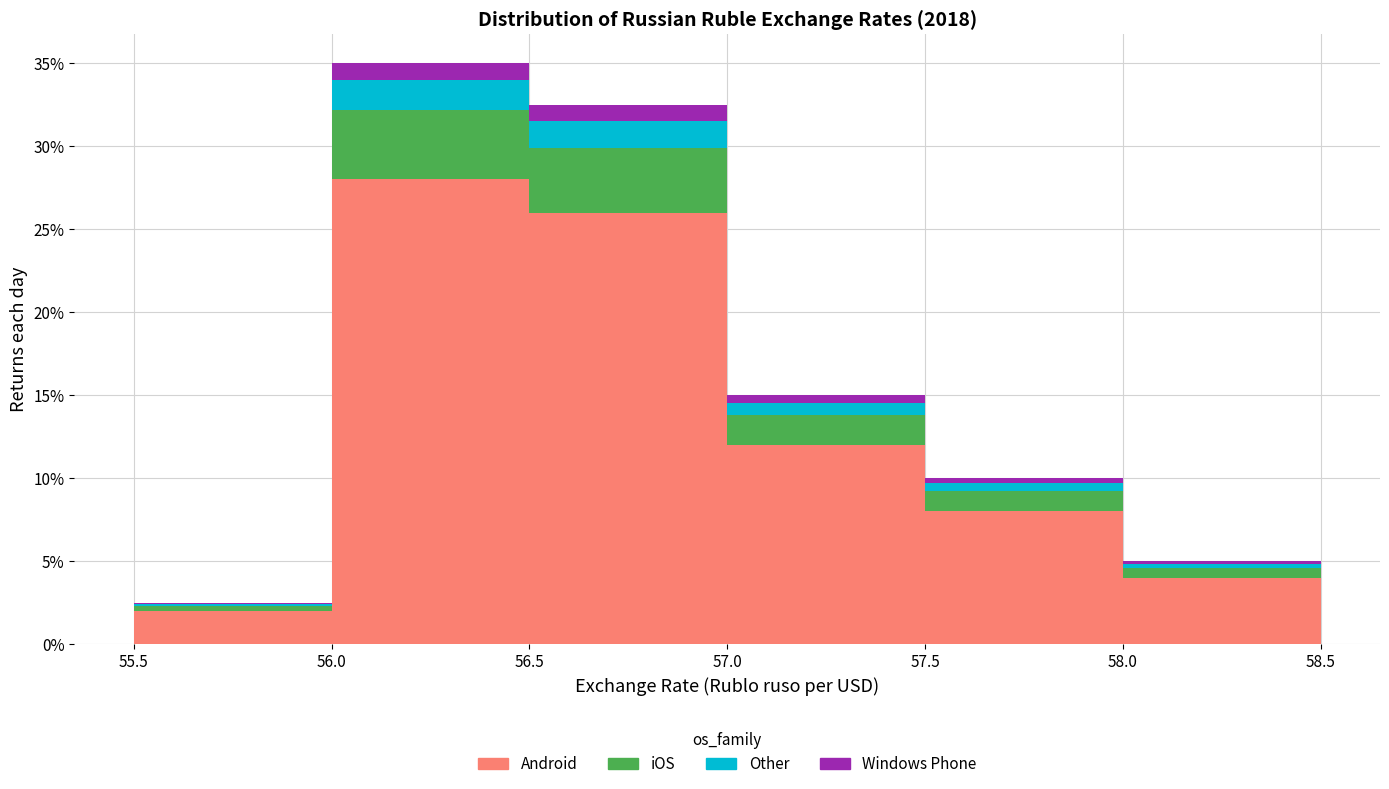

Reading left to right, transcribe this chart: for each stacked bar, give the range it covers on the x-axis and its total height. The values are not printed on the chart, so give them approximately, as read against the axis.

55.5 to 56.0: 2.5
56.0 to 56.5: 35.0
56.5 to 57.0: 32.5
57.0 to 57.5: 15.0
57.5 to 58.0: 10.0
58.0 to 58.5: 5.0